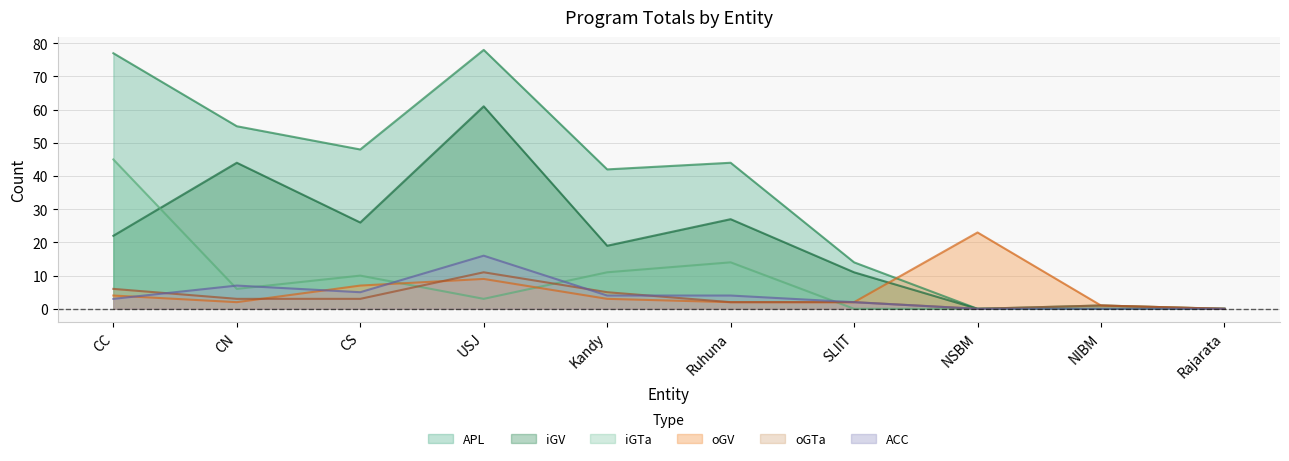

Between which two adjacent categories do iGTa and iGV first intersect?

CC and CN